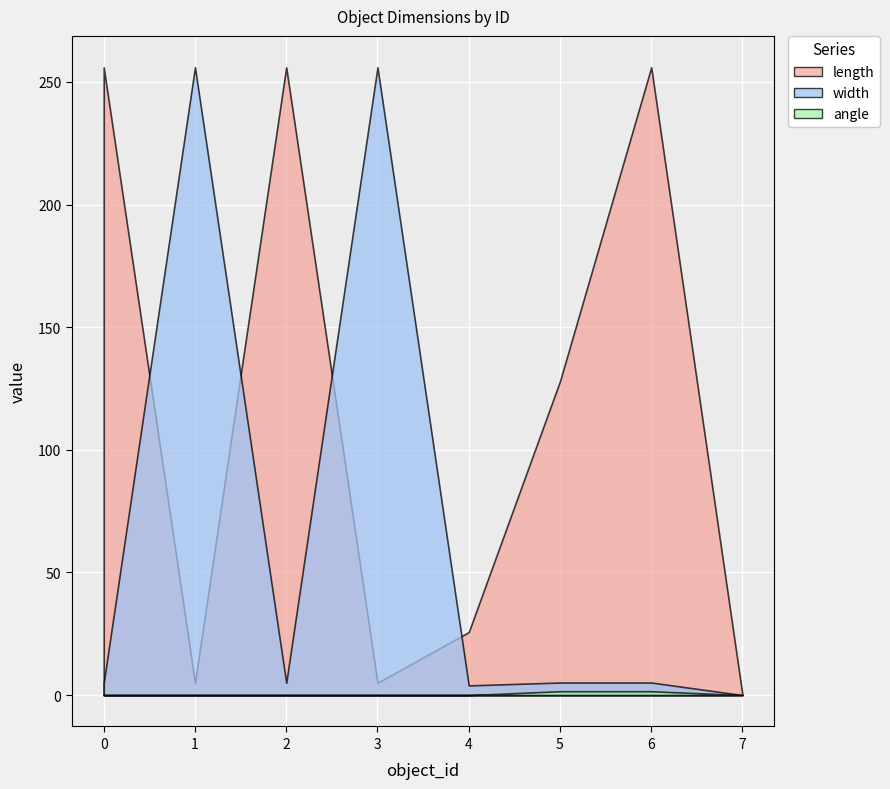

True or false: width has more than 2 points higher than both neighbors.

False